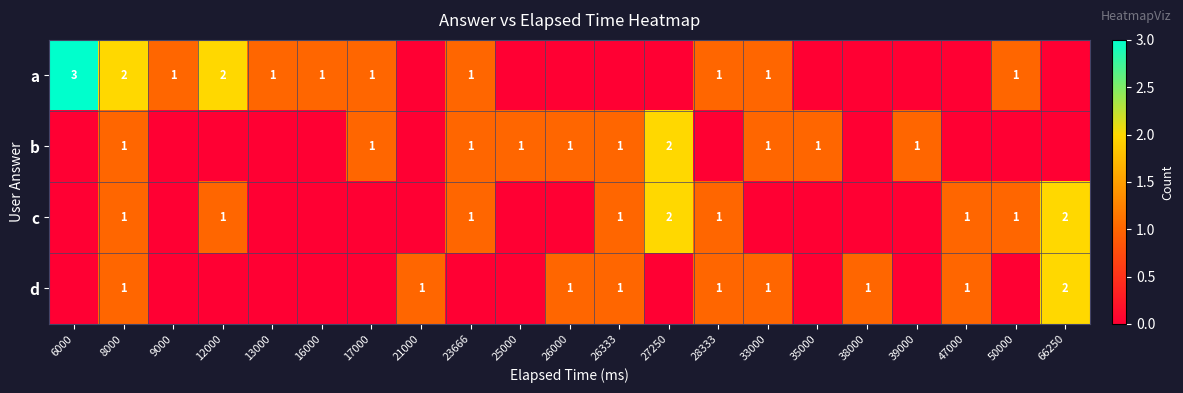

The b series shows 0 at 25000. True or false?

False